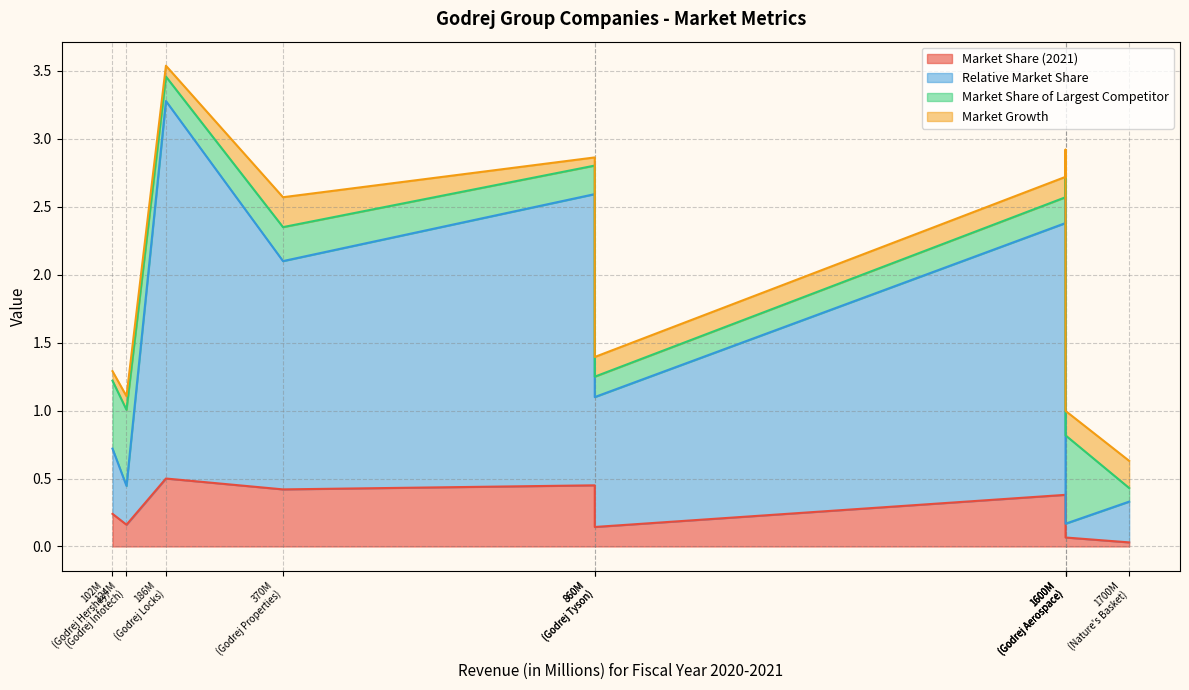

Which series has the widest spread of values?

Relative Market Share